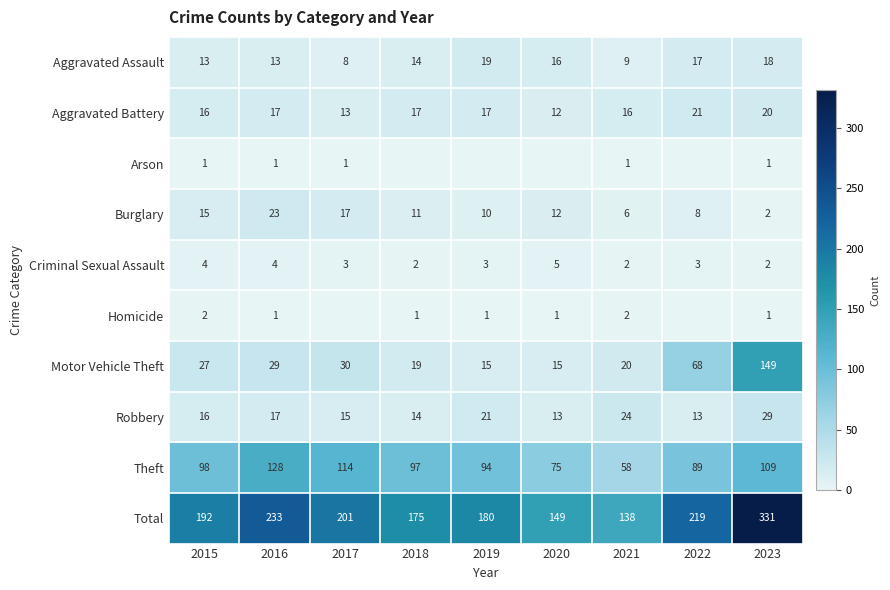

The value of Arson at 2017 is 1. True or false?

True